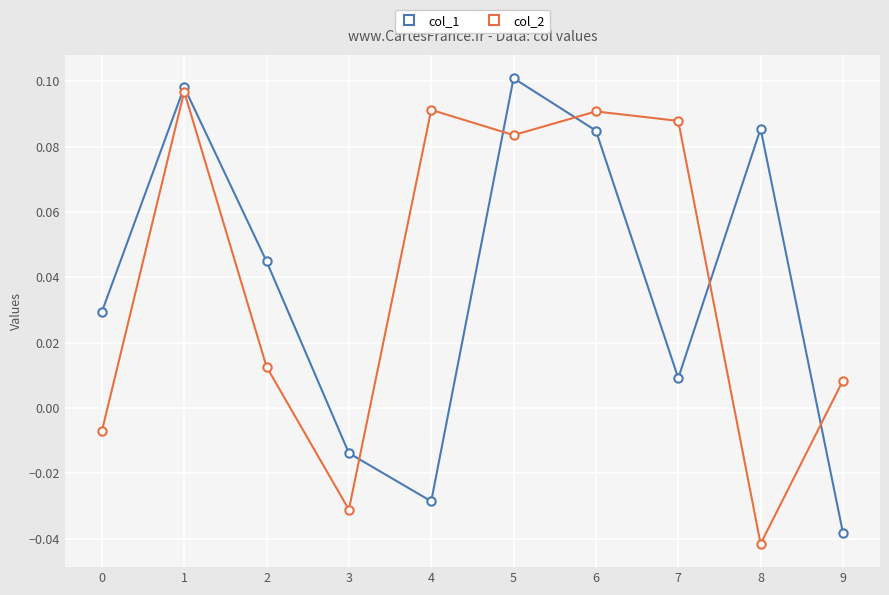

True or false: col_1 has a value of 0.0 at 8.

False